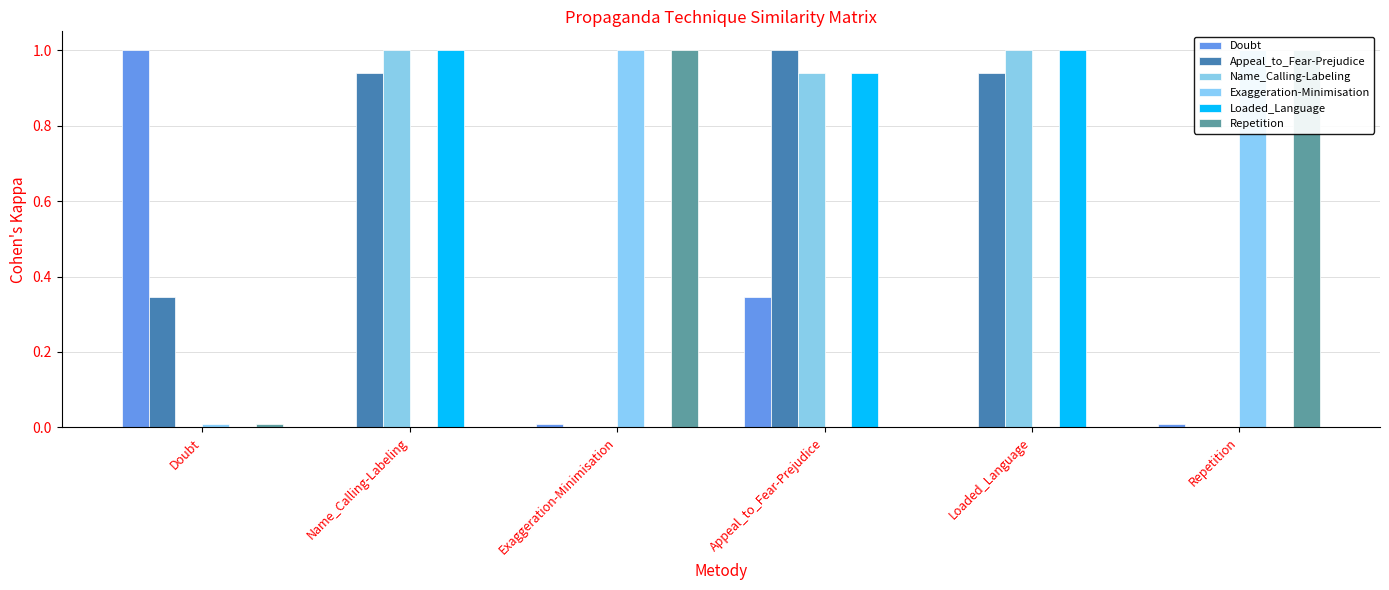

How many positive values does the Repetition series have?

3